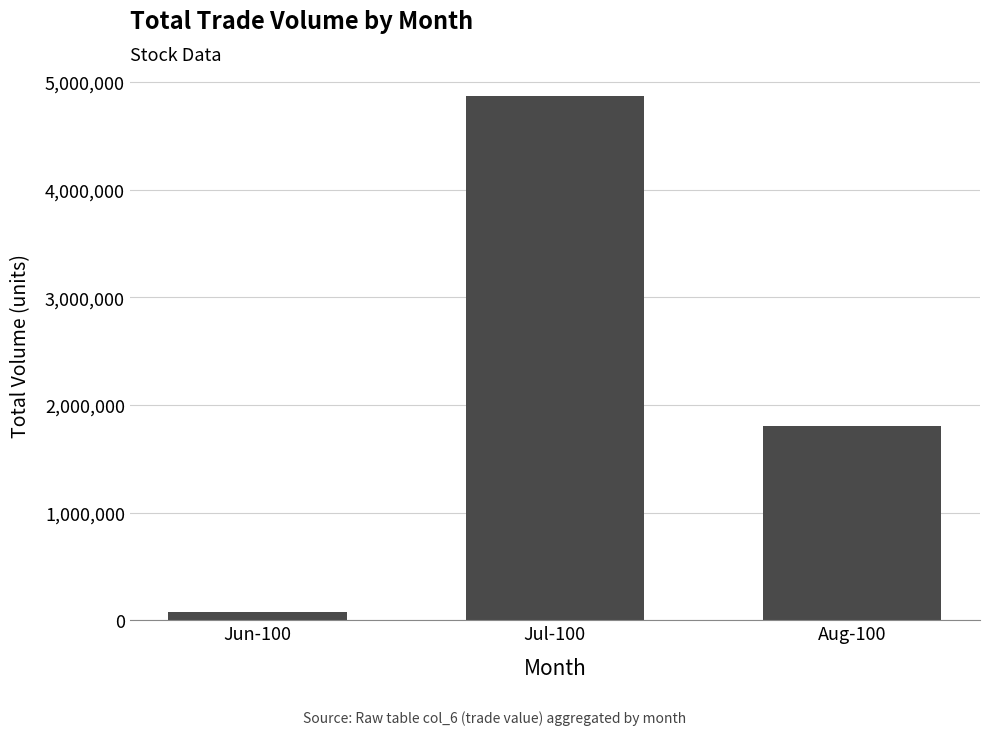

Are the bars grouped side by side (vs. stacked)?

No